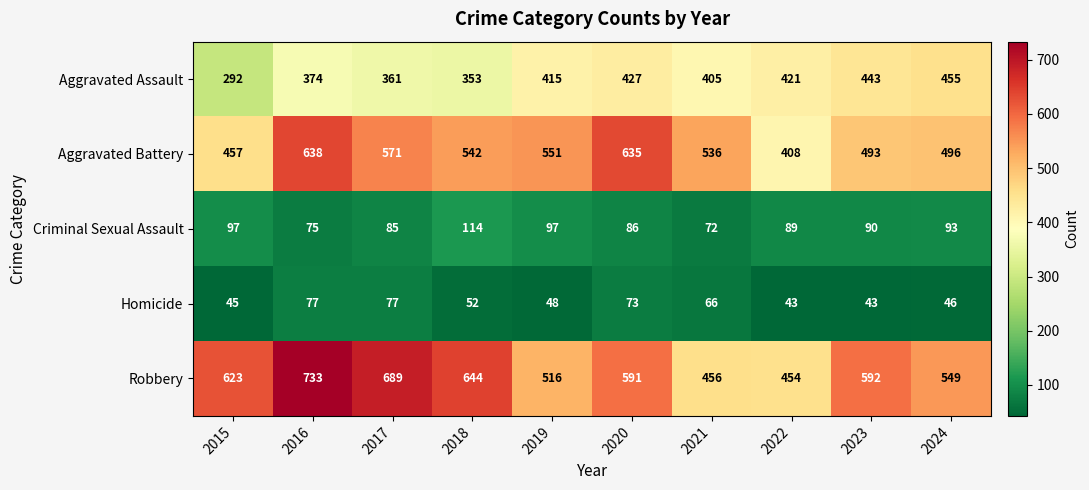

List the series in order of their peak value, lowest first.

Homicide, Criminal Sexual Assault, Aggravated Assault, Aggravated Battery, Robbery